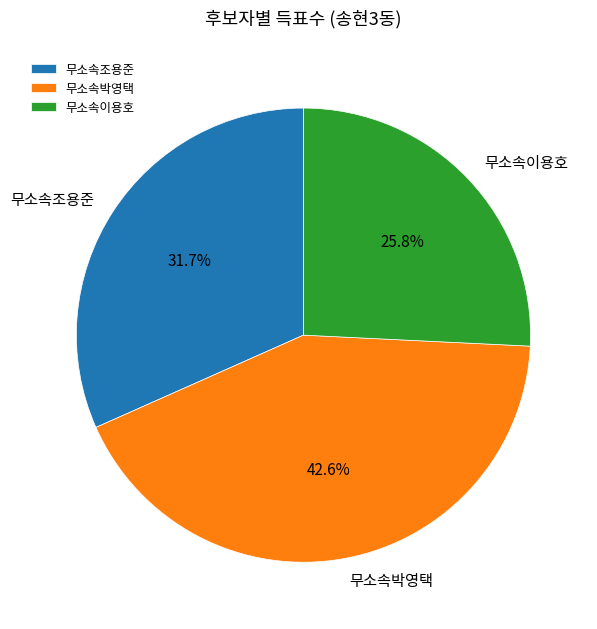

Is 무소속조용준 the majority of the pie?

No